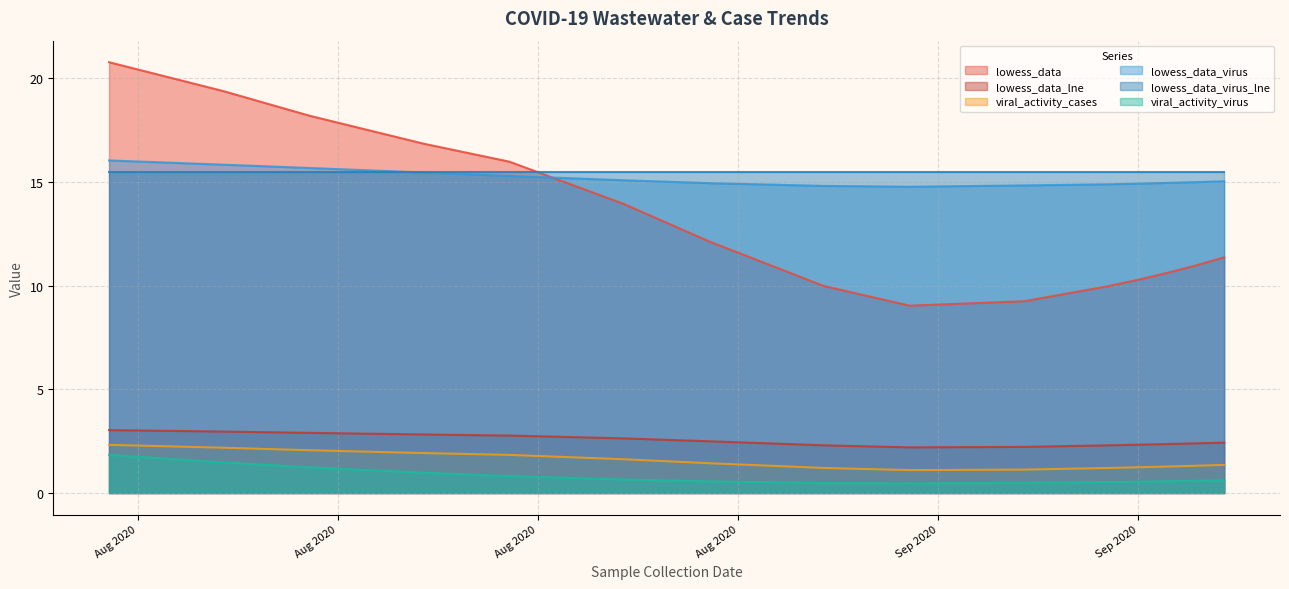

At how many categories does at least one series exceed 5?

15